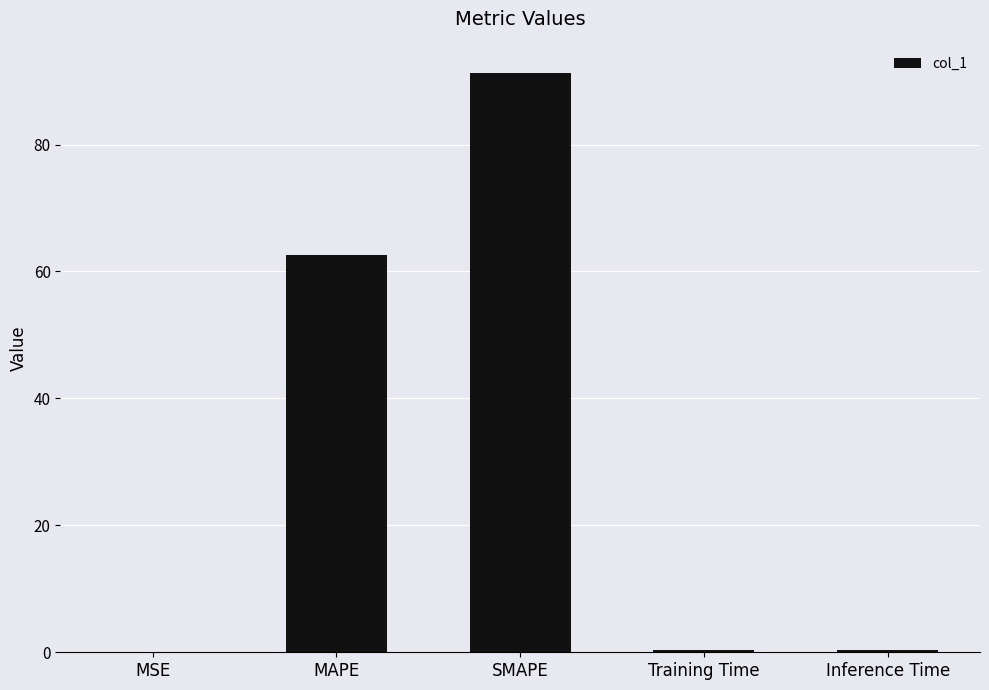

What is the change in value from SMAPE to Inference Time?

-90.8